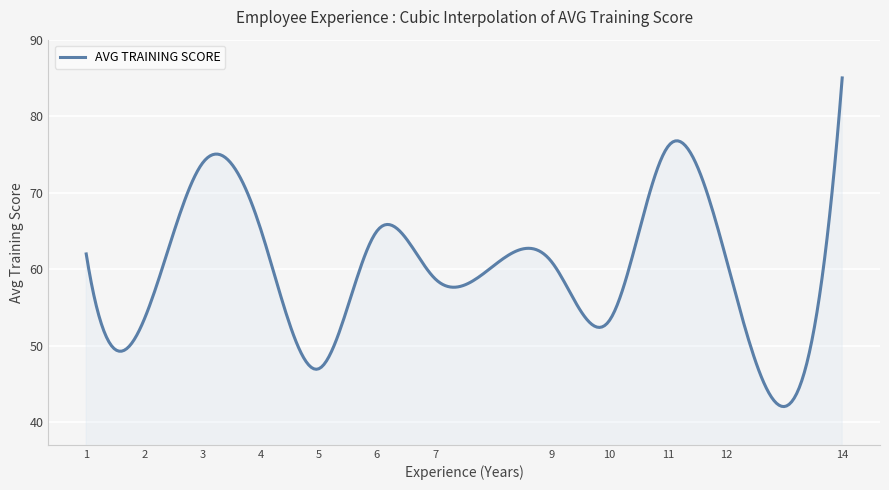

What is the maximum value shown in the chart?

85.0